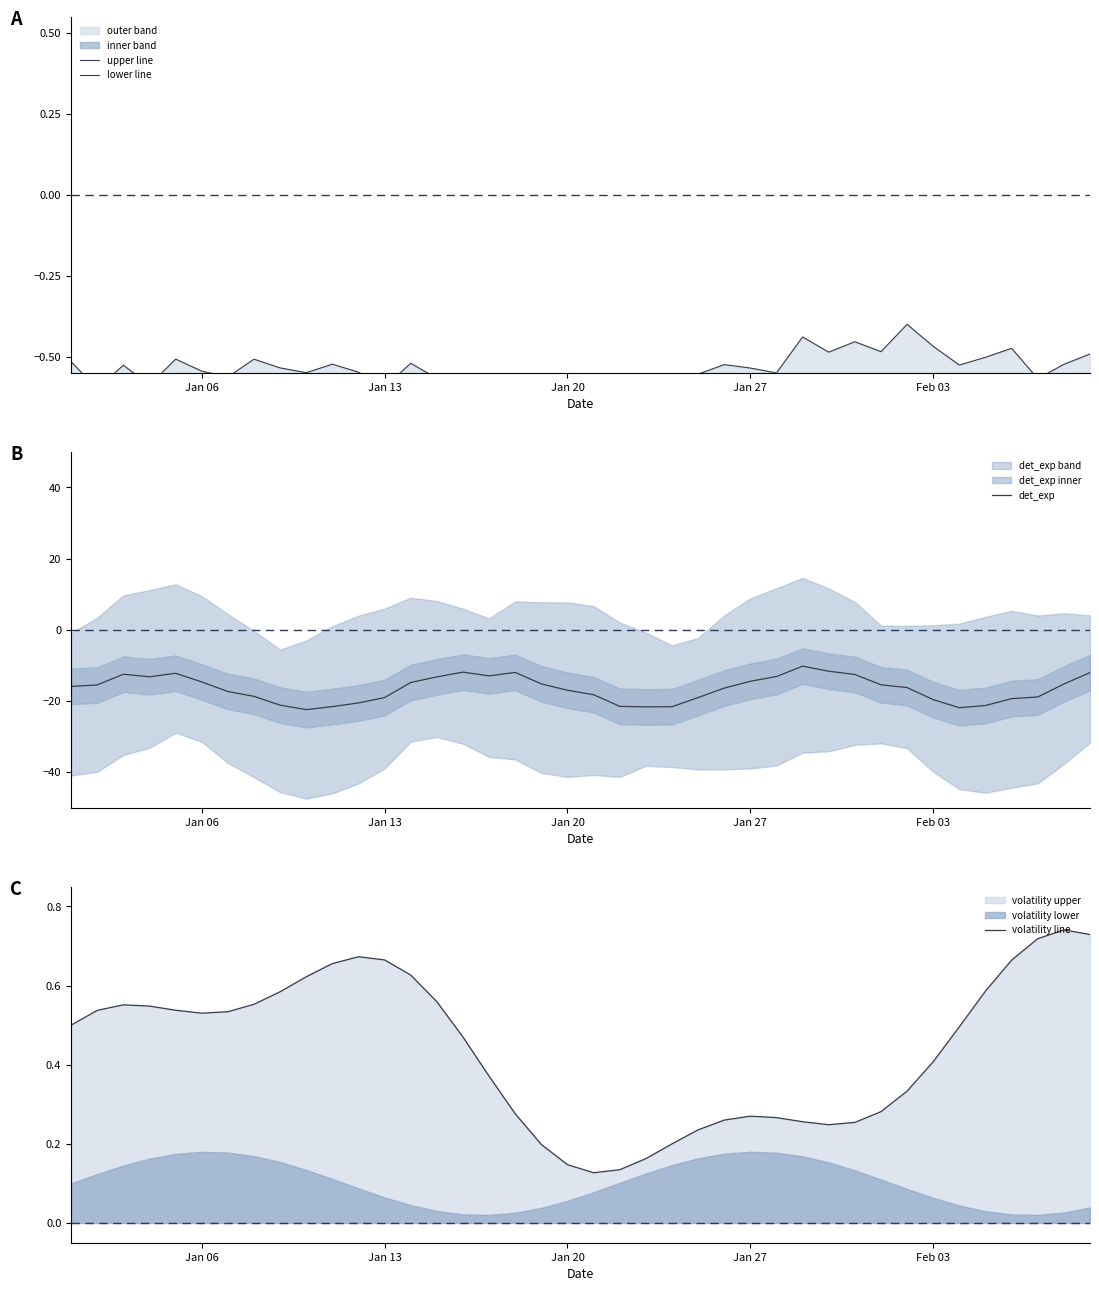

What is the highest value of the det_exp series?

-10.2